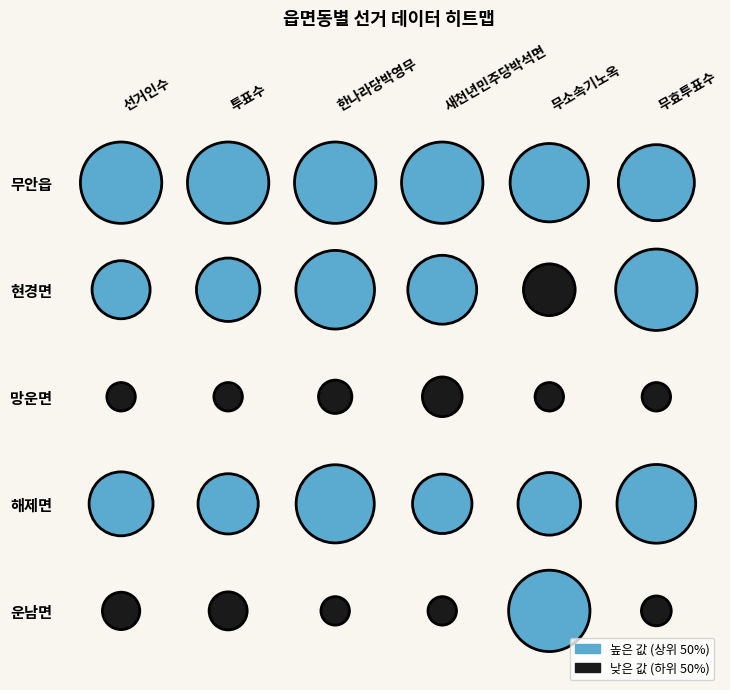

Where is 운남면 nearest to the value 1812?

무소속기노옥